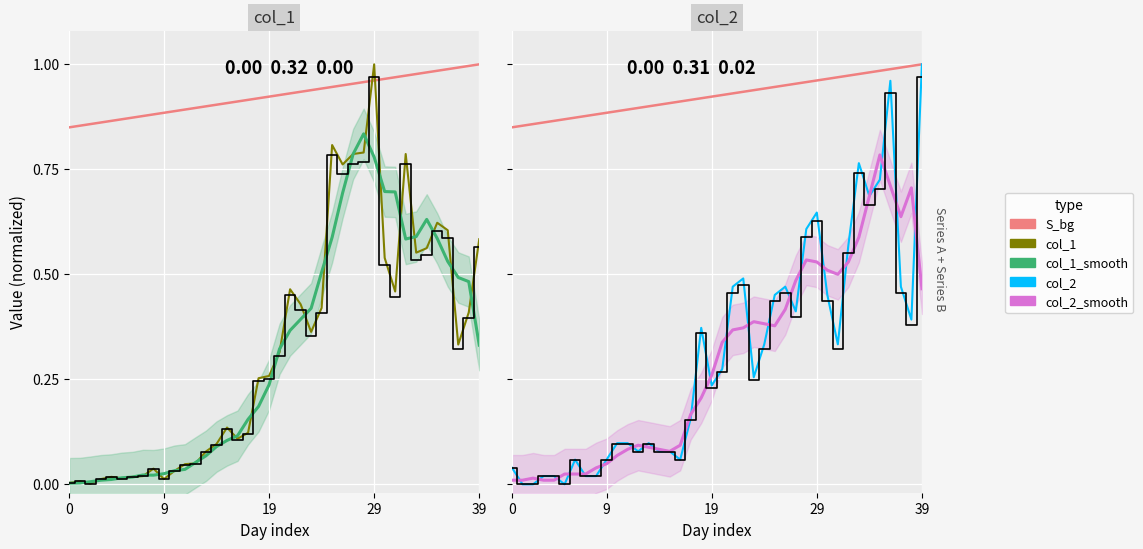

Which series has the widest spread of values?

col_2